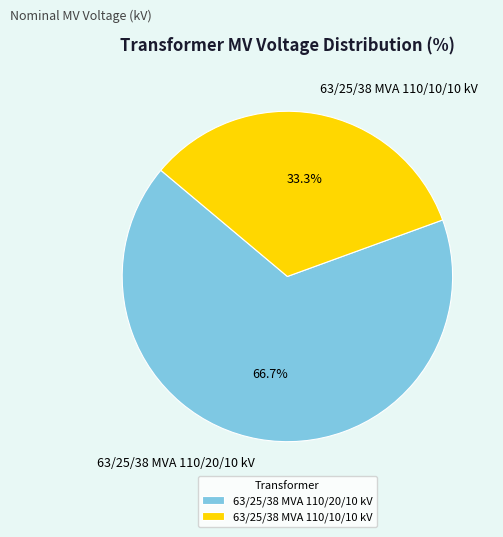

Count the number of slices in the pie.

2